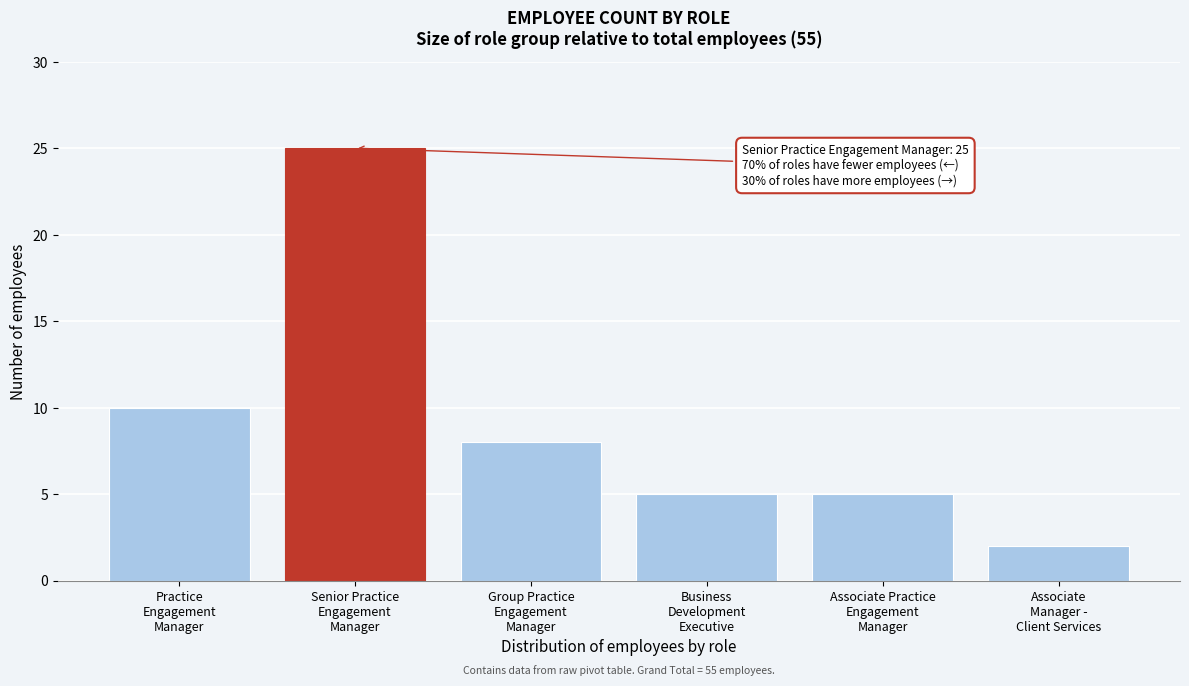

Reading left to right, list all the values displayed in this chart.

10	25	8	5	5	2